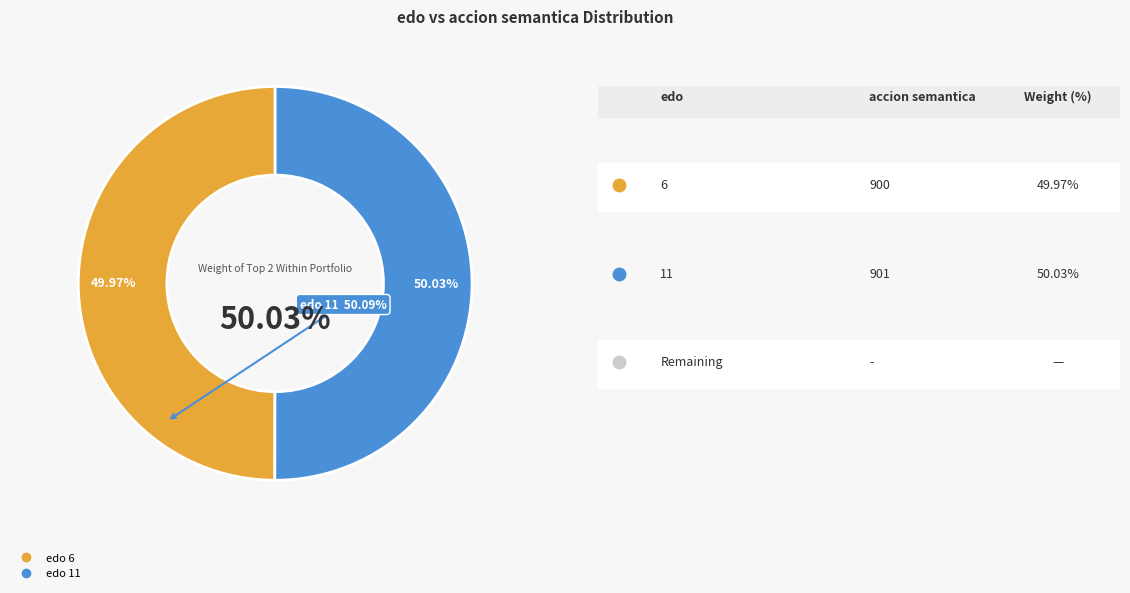

What percentage is the 11 slice, to the nearest percent?

50%